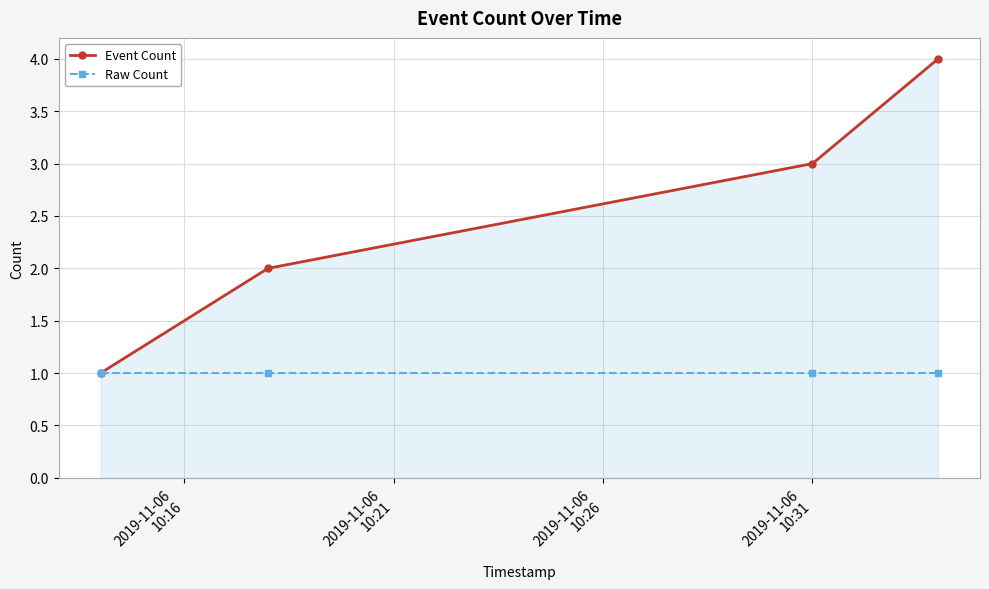

Which series has the largest range (max minus min)?

Event Count